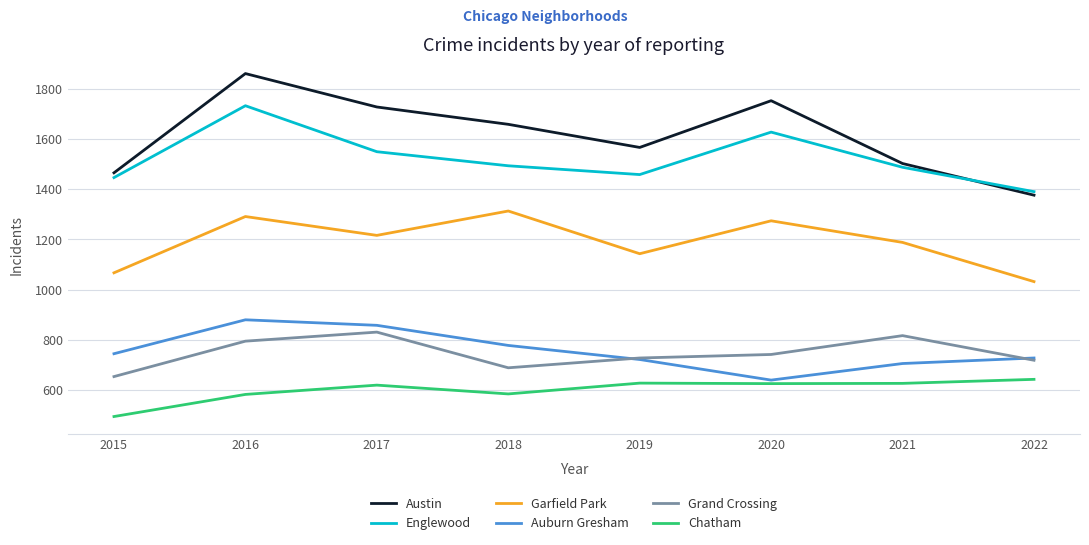

True or false: Chatham and Auburn Gresham intersect in this chart.

False